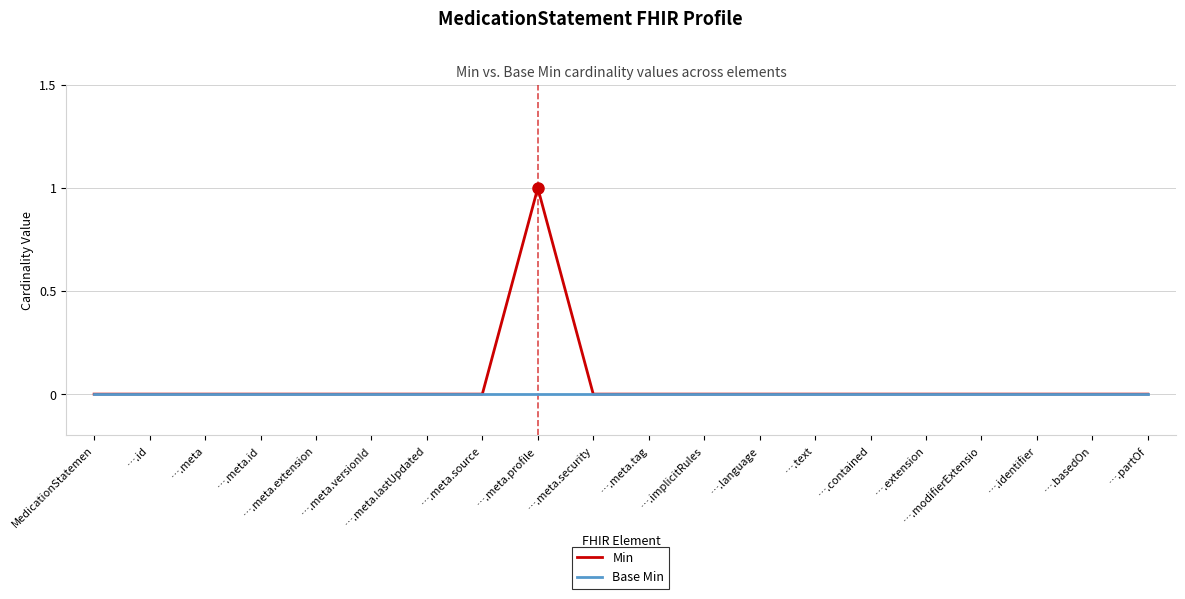

Is it true that Base Min equals 0 at ….meta.versionId?

True